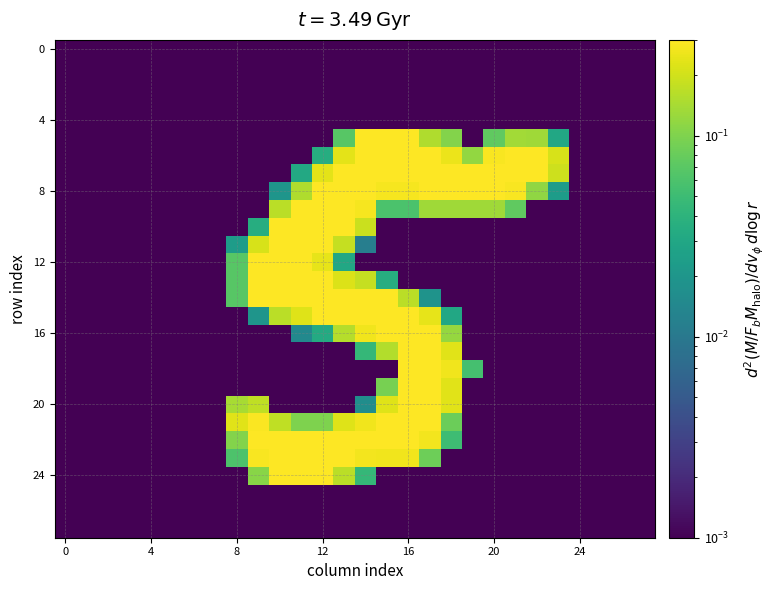

At how many categories does at least one series exceed 0?

28